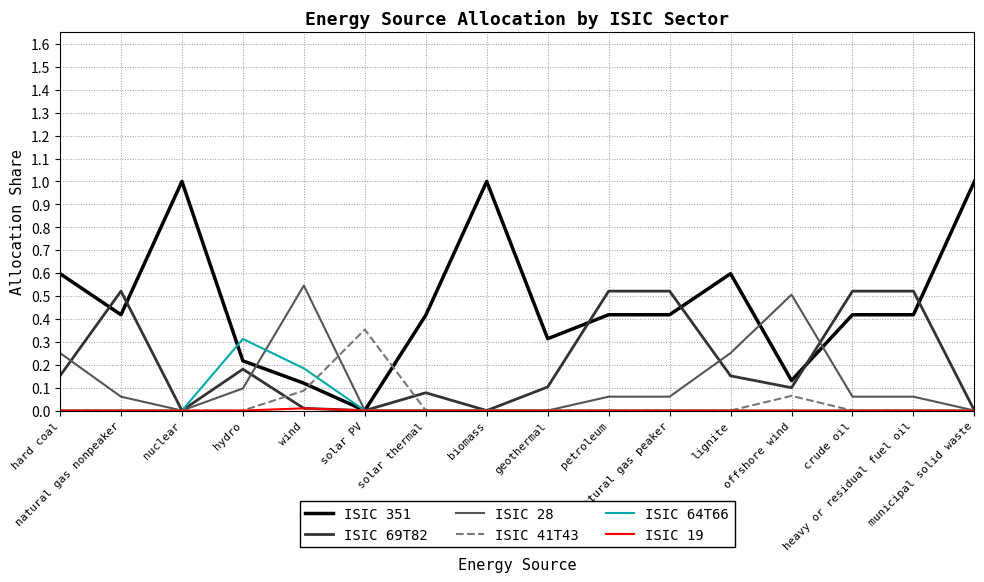

True or false: ISIC 351 has more than 1 interior local peaks.

True